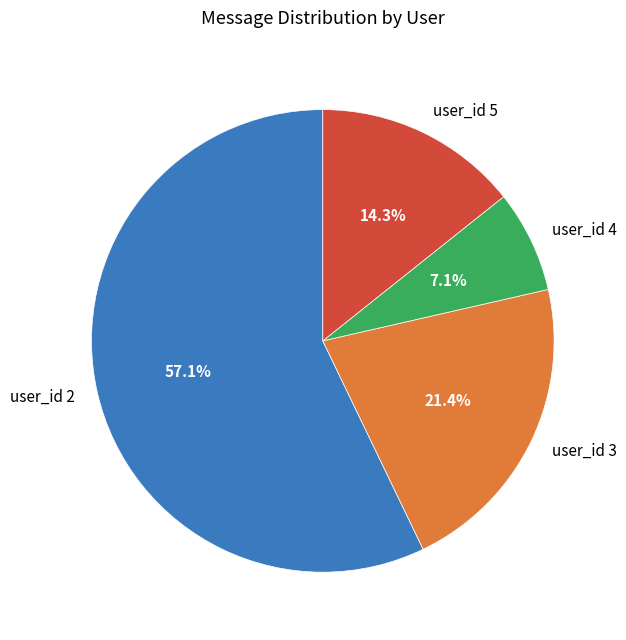

What is the largest slice in the pie chart?

user_id 2